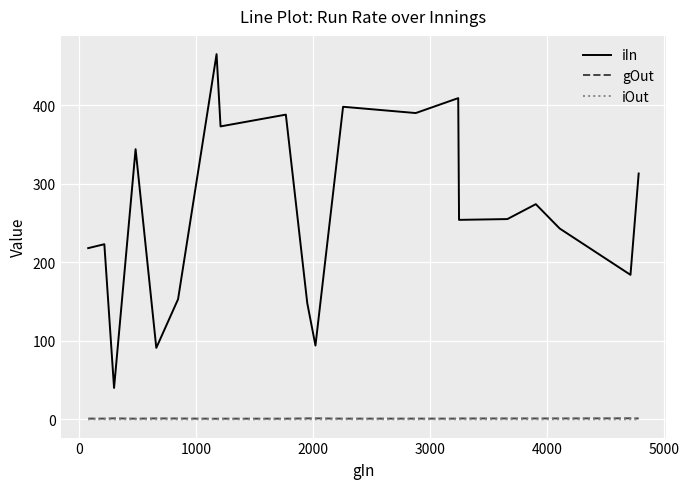

True or false: iIn and iOut intersect in this chart.

False